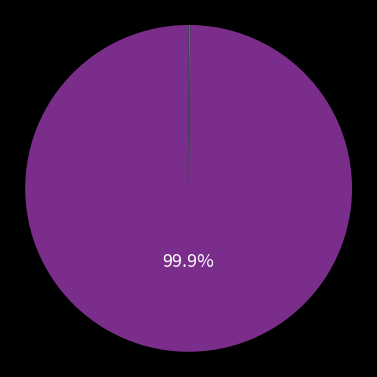

Does any single category account for the majority?

Yes